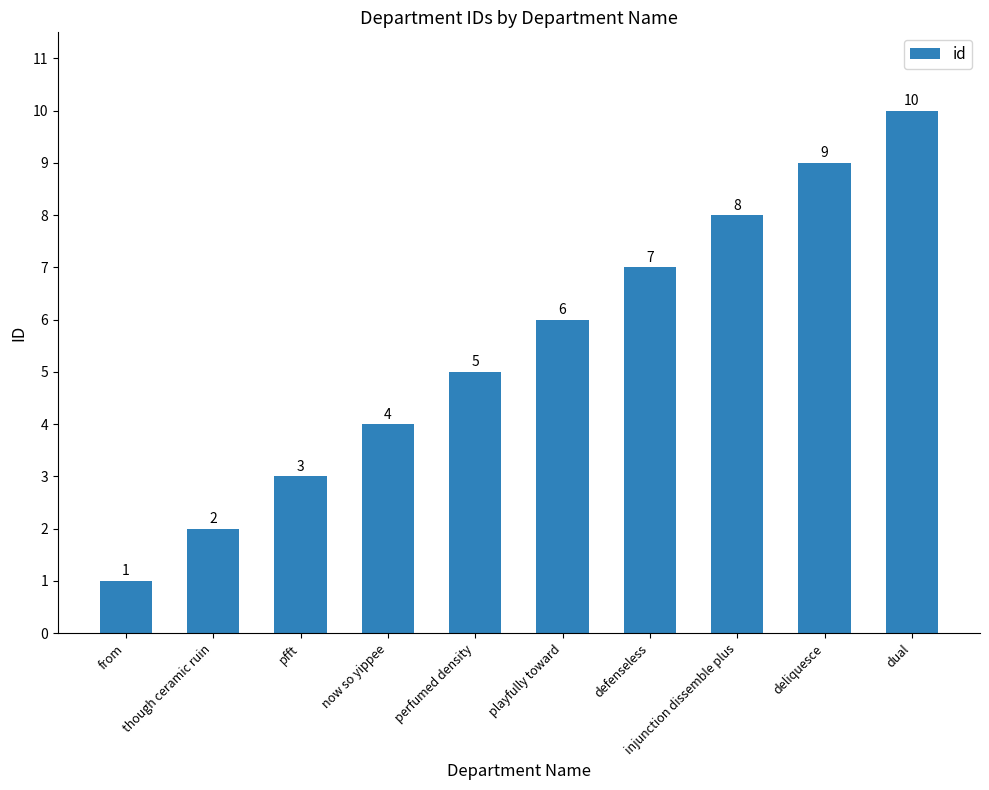

What is the difference between the values at though ceramic ruin and perfumed density?

3